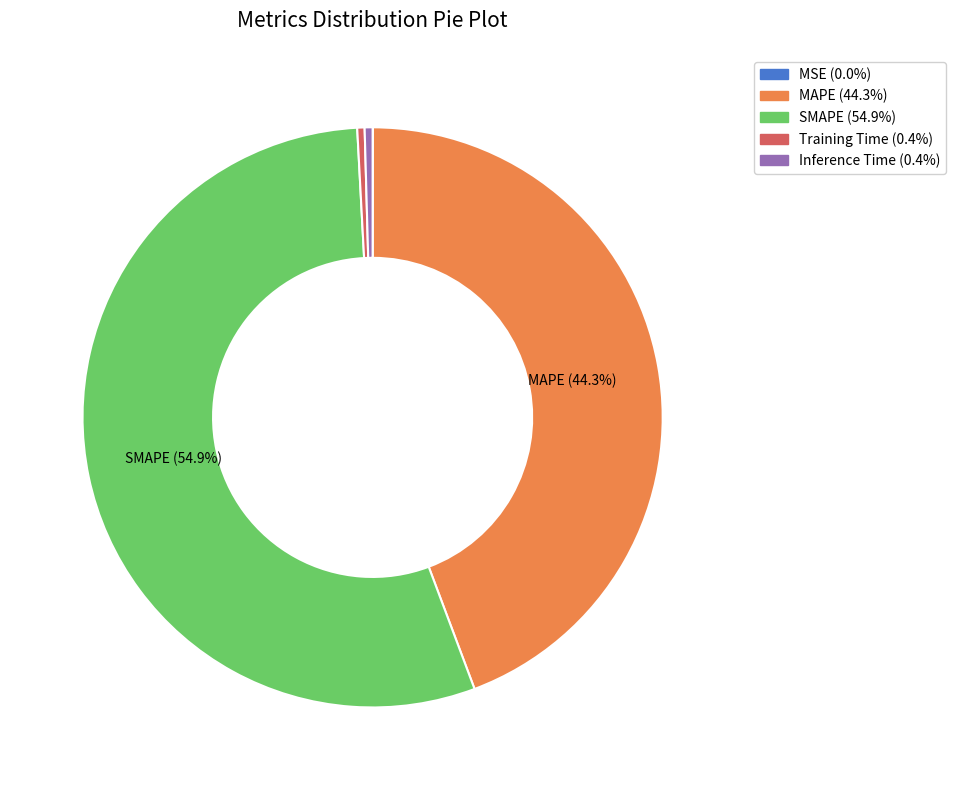

Is the sum of Training Time and SMAPE greater than half?

Yes